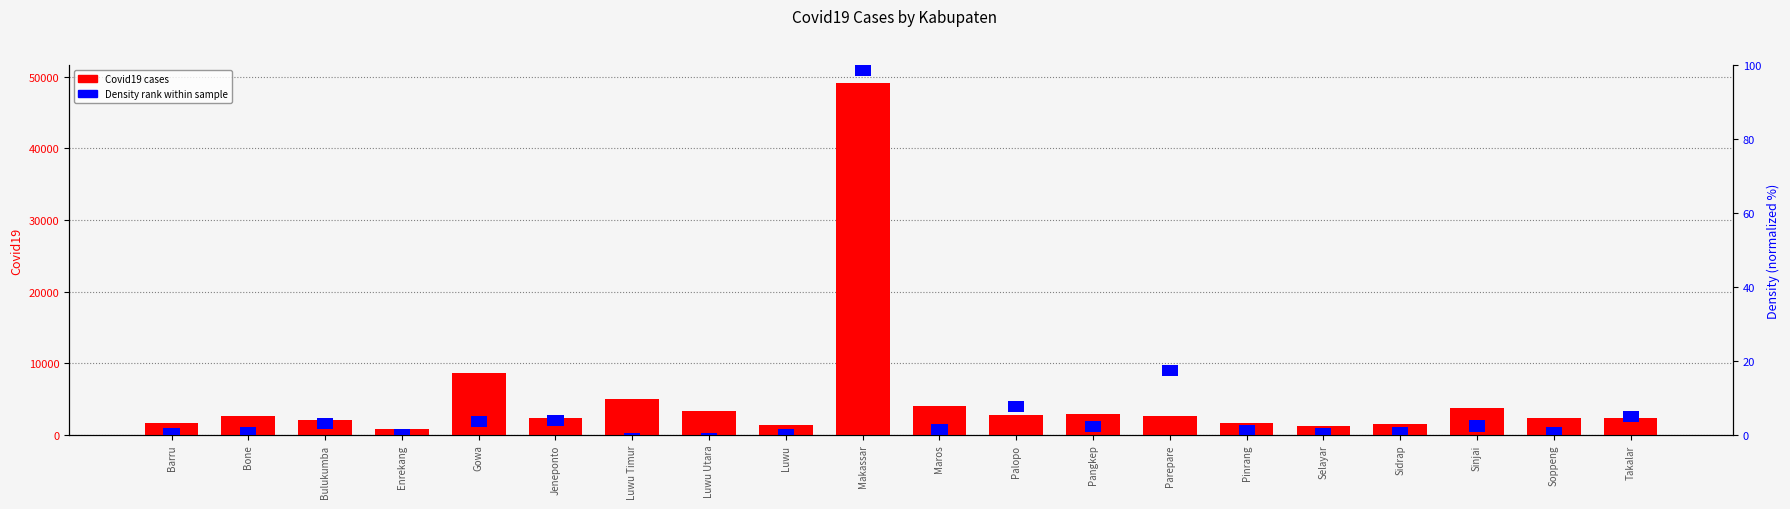

Rank the series by their maximum value, from lowest to highest.

Density (normalized), Covid19